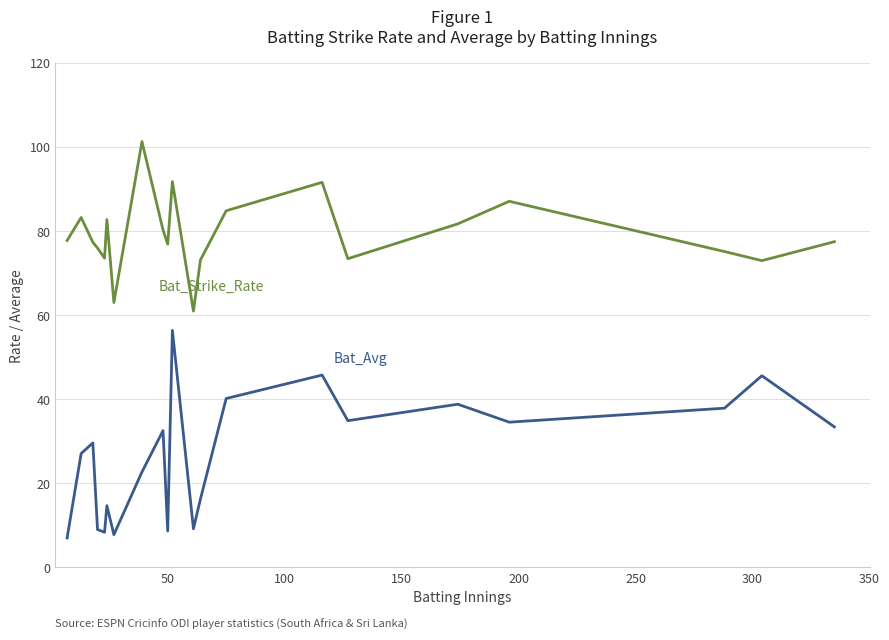

What is the greatest value displayed?

101.3